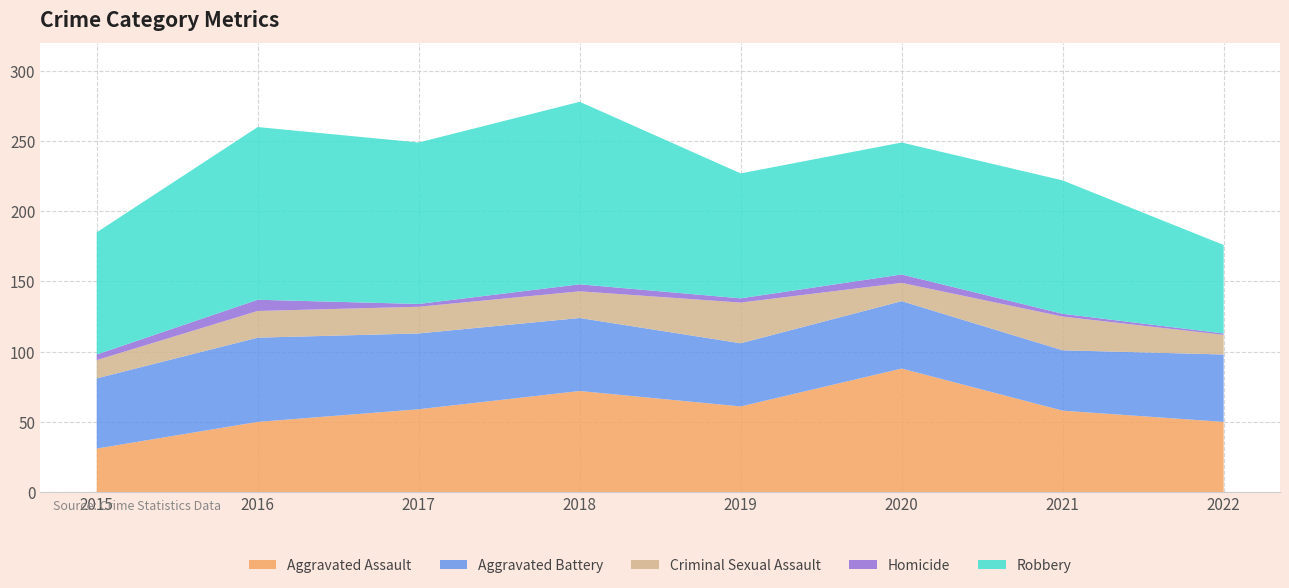

Reading left to right, transcribe all the data shown in this chart.

Aggravated Assault: 31	50	59	72	61	88	58	50
Aggravated Battery: 50	60	54	52	45	48	43	48
Criminal Sexual Assault: 13	19	19	19	29	13	24	14
Homicide: 4	8	2	5	3	6	2	1
Robbery: 87	123	115	130	89	94	95	63